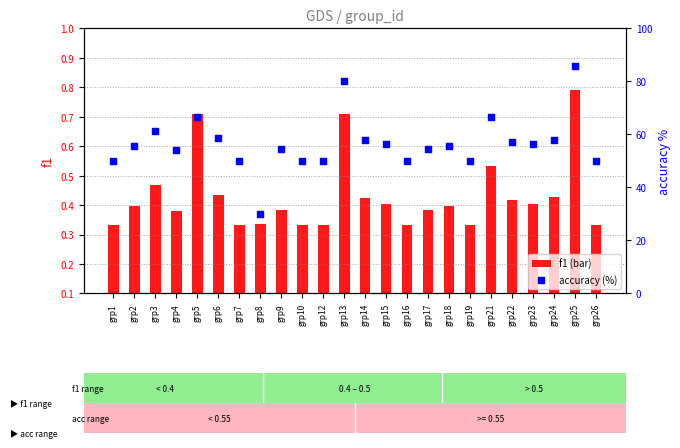

Which series has the largest Y range (max minus min)?

accuracy